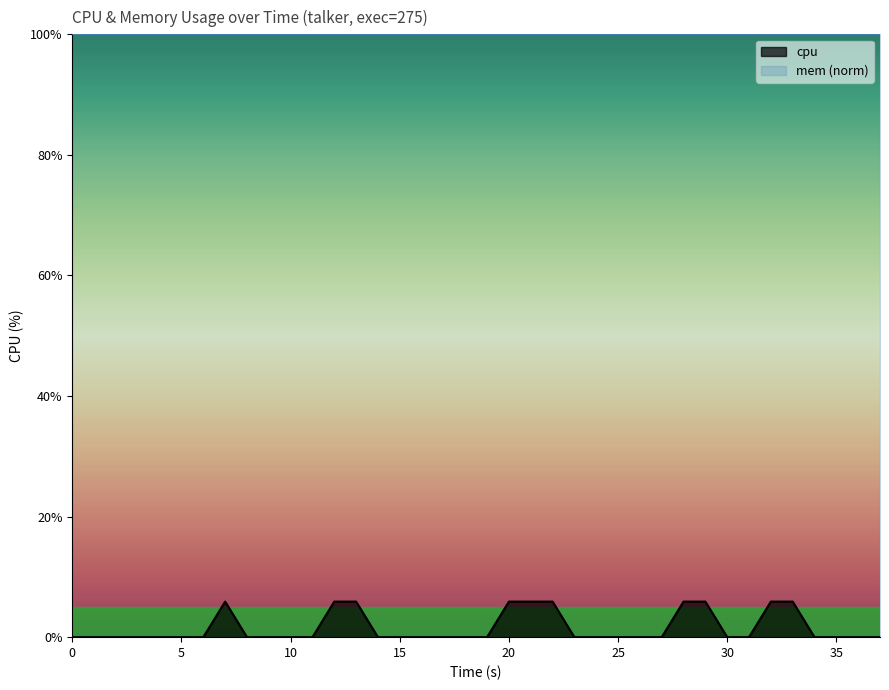

Is it true that the value at 30 is -2.4?

False